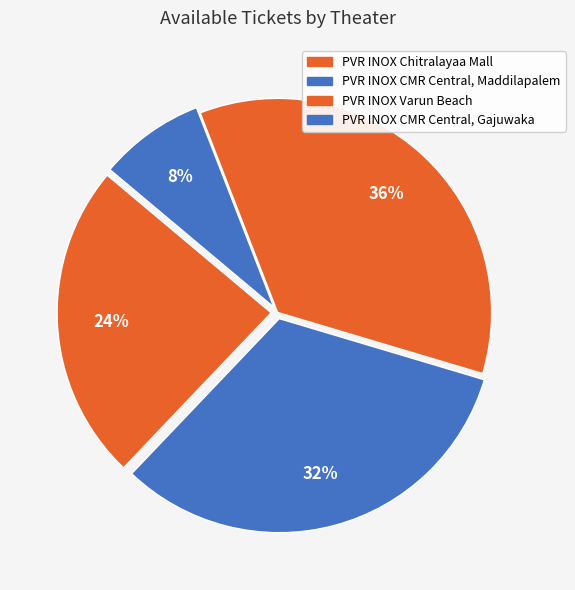

Count the number of slices in the pie.

4